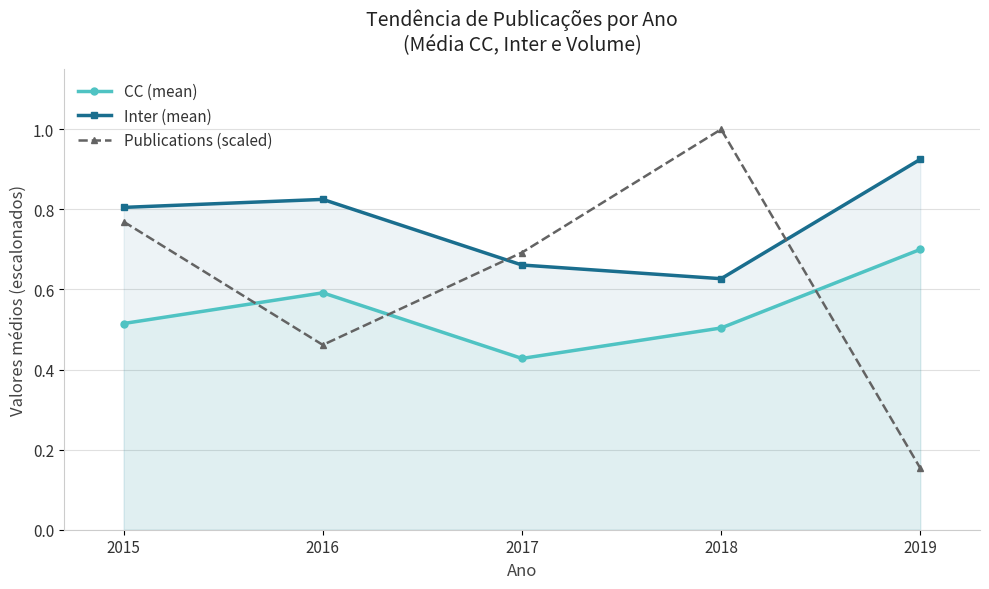

What are all the series names shown in the legend?

CC (mean), Inter (mean), Publications (scaled)